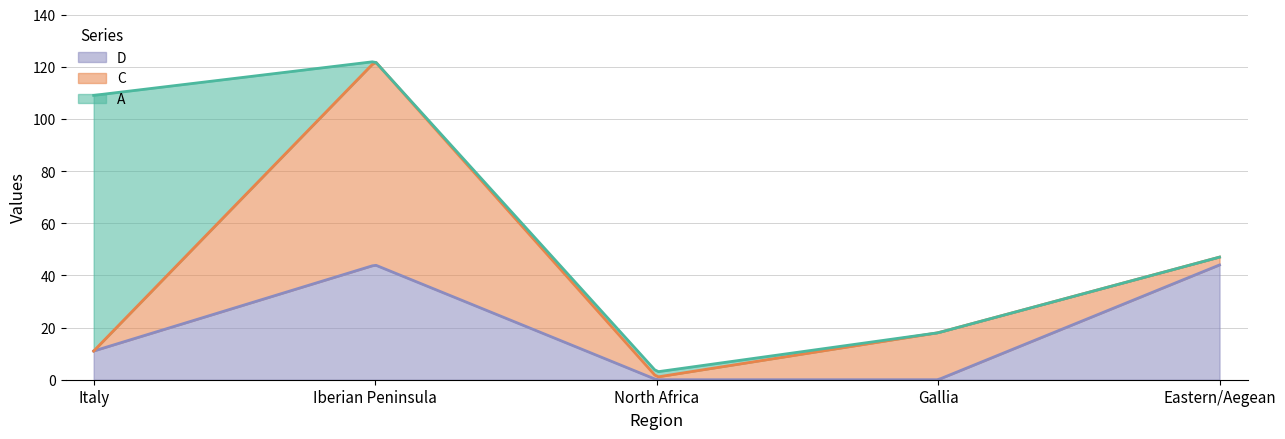

Count the number of categories in the chart.

5